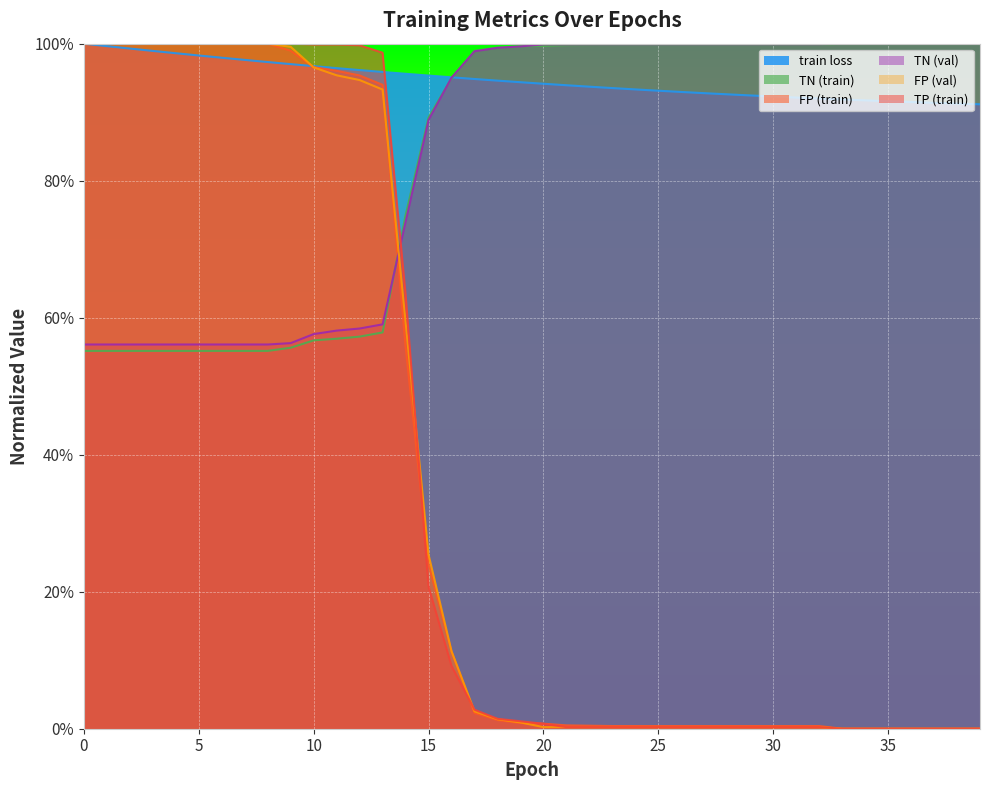

Which series ends up on top after the final intersection of TN (train) and FP (val)?

TN (train)